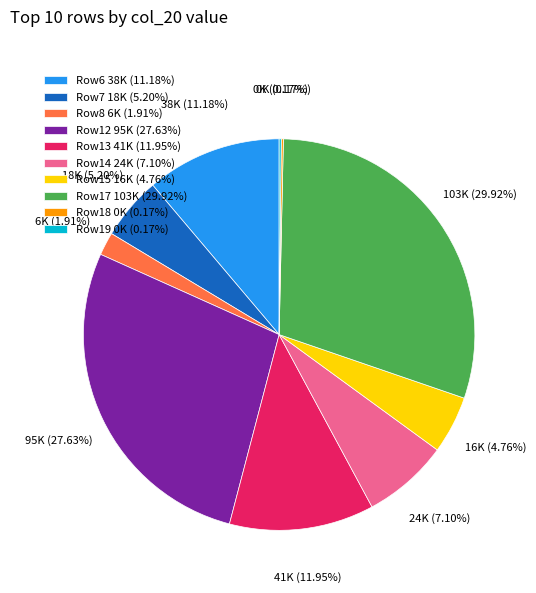

Which has a higher value, Row17 103K (29.92%) or Row12 95K (27.63%)?

Row17 103K (29.92%)